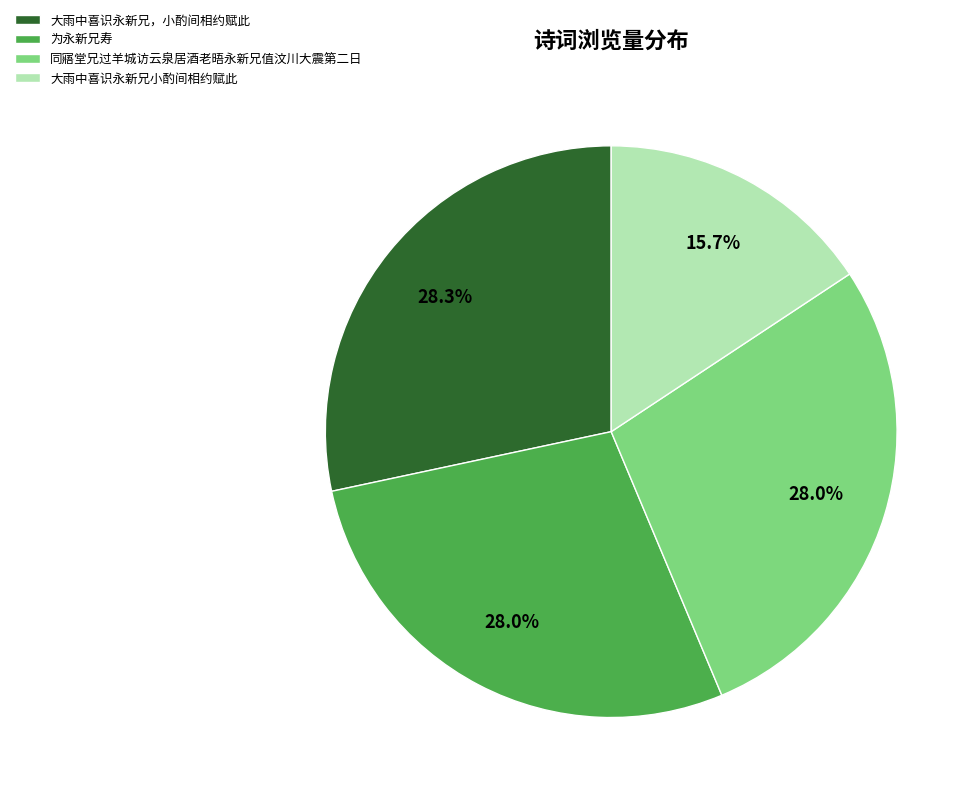

The 为永新兄寿 slice represents 28% of the pie. True or false?

True